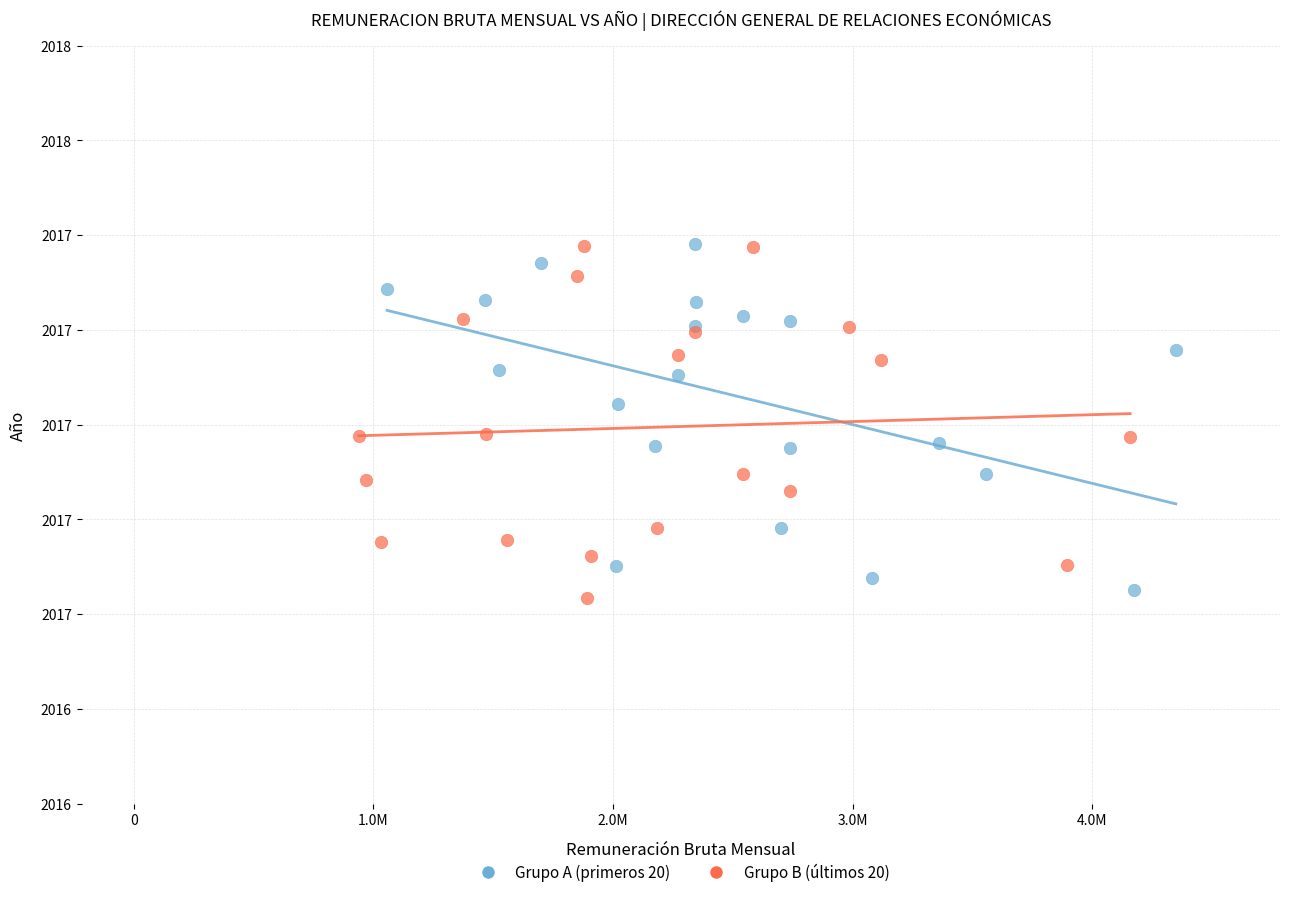

What are all the series names shown in the legend?

Grupo A (primeros 20), Grupo B (últimos 20)